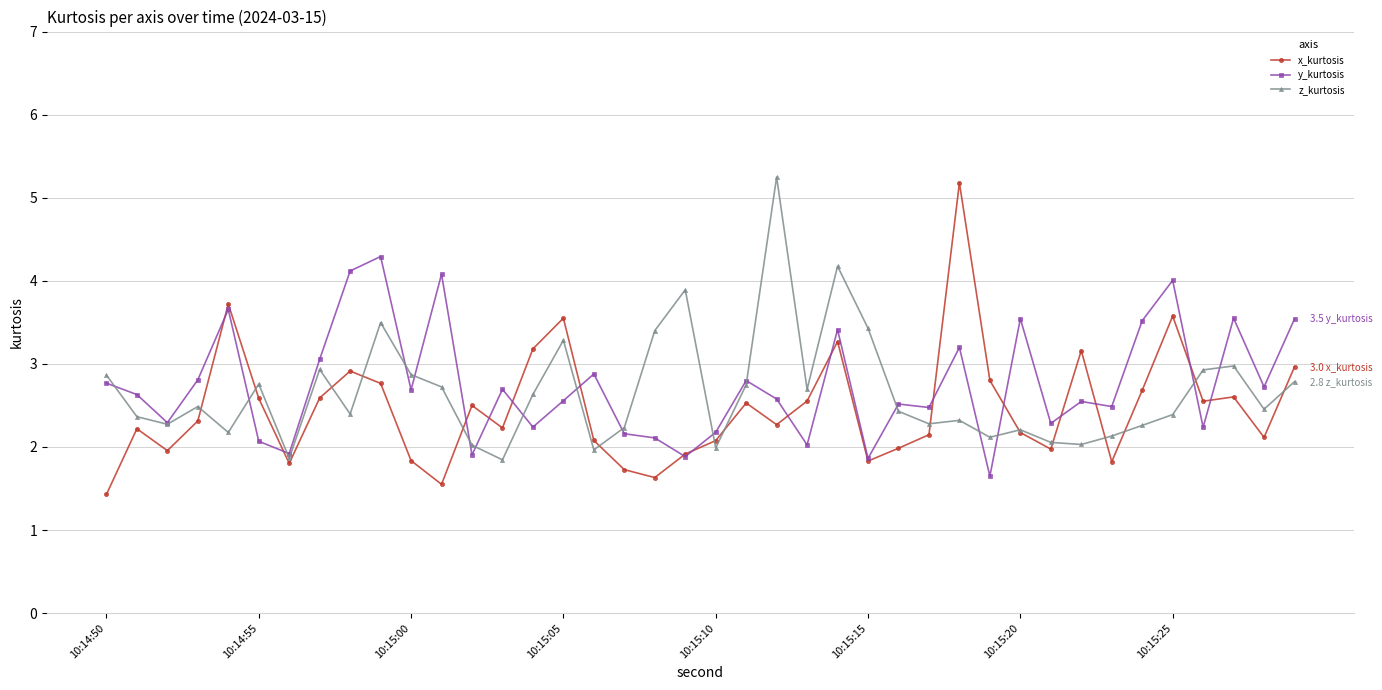

What are all the series names shown in the legend?

x_kurtosis, y_kurtosis, z_kurtosis